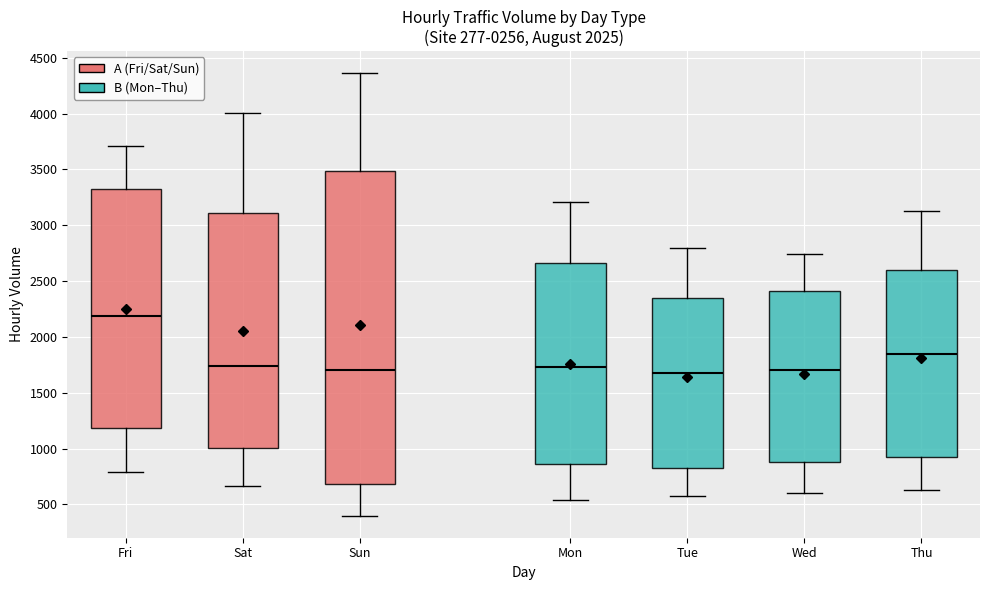

Where does the median line of the box for Fri sit on the y-axis? The values are not printed on the chart, so give them approximately, as read against the axis.

2200